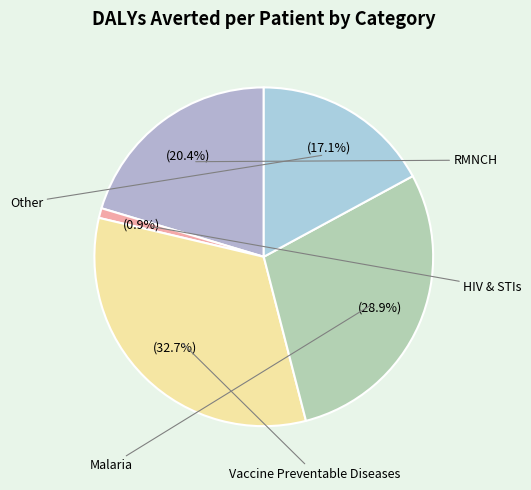

Count the number of slices in the pie.

5